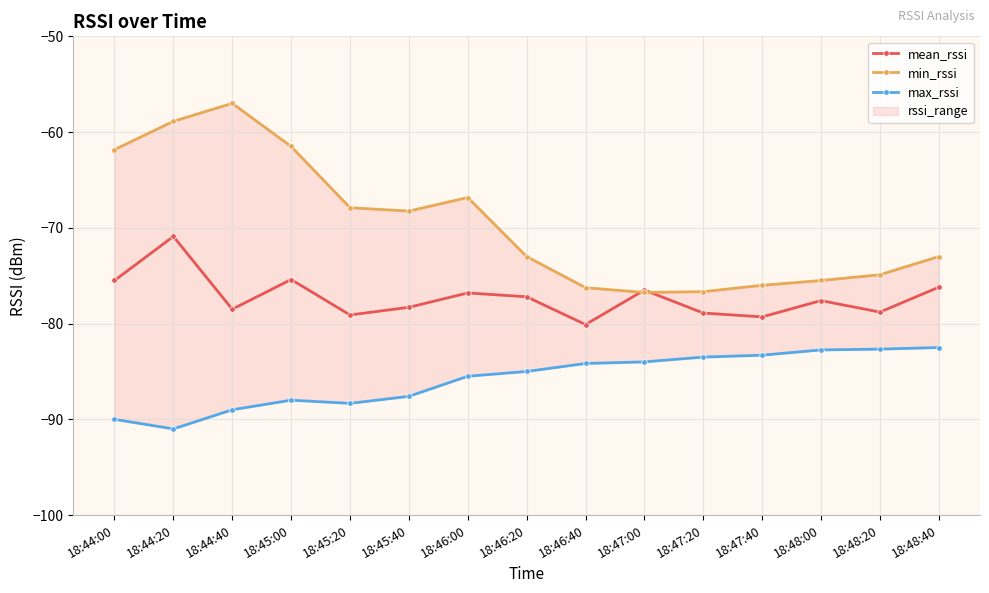

What is the difference between the mean_rssi values at 18:46:00 and 18:46:20?

0.4